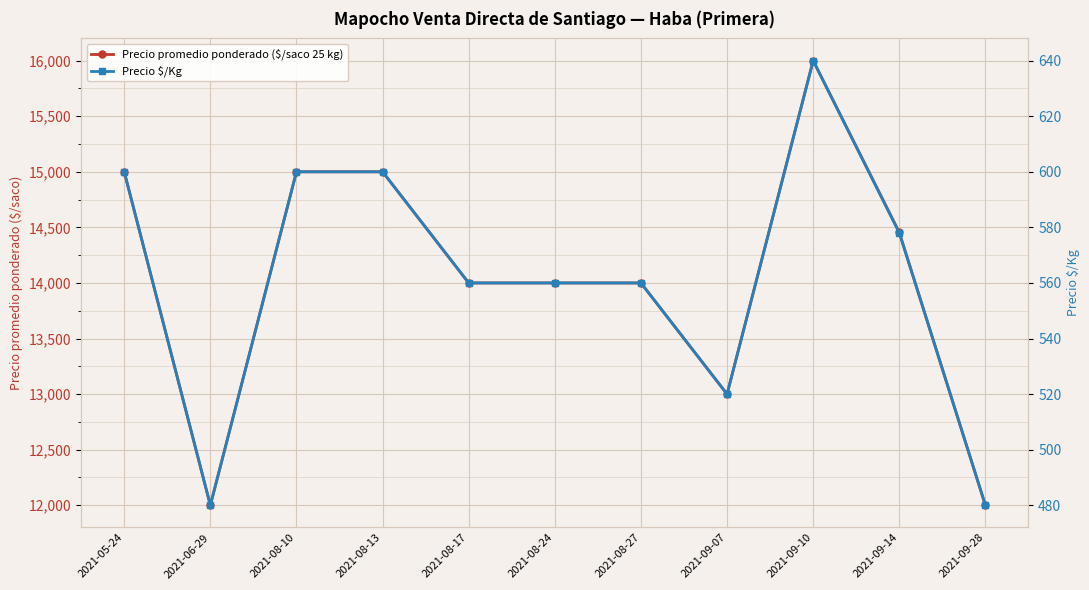

What is the label of the 11th point from the right?

2021-05-24